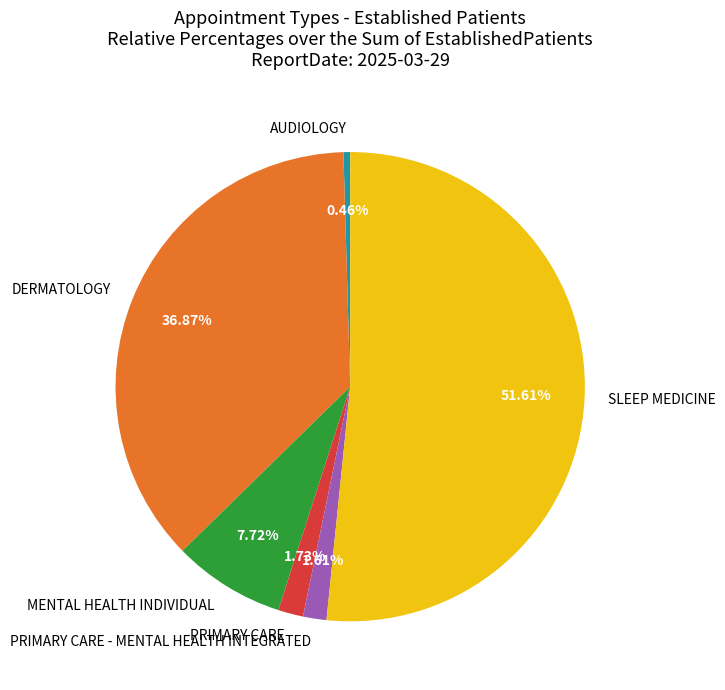

The MENTAL HEALTH INDIVIDUAL slice represents 1% of the pie. True or false?

False